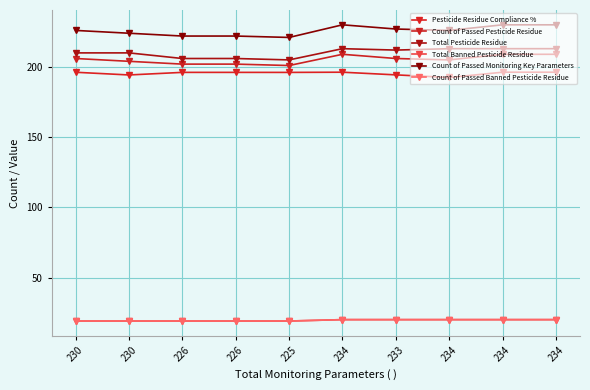

Reading left to right, what are all the values shown in this chart?

Pesticide Residue Compliance %: 230=196.2	230=194.3	226=196.1	226=196.1	225=196.1	234=196.2	233=194.3	234=192.5	234=196.2	234=196.2
Count of Passed Pesticide Residue: 230=206.0	230=204.0	226=202.0	226=202.0	225=201.0	234=209.0	233=206.0	234=205.0	234=209.0	234=209.0
Total Pesticide Residue: 230=210.0	230=210.0	226=206.0	226=206.0	225=205.0	234=213.0	233=212.0	234=213.0	234=213.0	234=213.0
Total Banned Pesticide Residue: 230=19.0	230=19.0	226=19.0	226=19.0	225=19.0	234=20.0	233=20.0	234=20.0	234=20.0	234=20.0
Count of Passed Monitoring Key Parameters: 230=226.0	230=224.0	226=222.0	226=222.0	225=221.0	234=230.0	233=227.0	234=226.0	234=230.0	234=230.0
Count of Passed Banned Pesticide Residue: 230=19.0	230=19.0	226=19.0	226=19.0	225=19.0	234=20.0	233=20.0	234=20.0	234=20.0	234=20.0